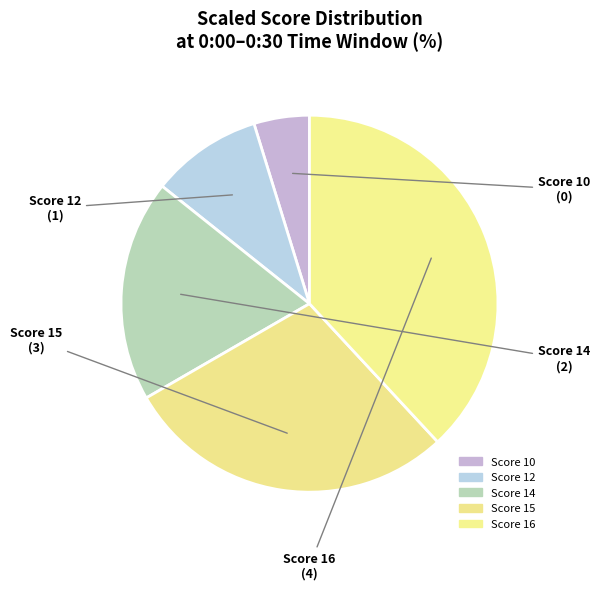

Count the number of slices in the pie.

5